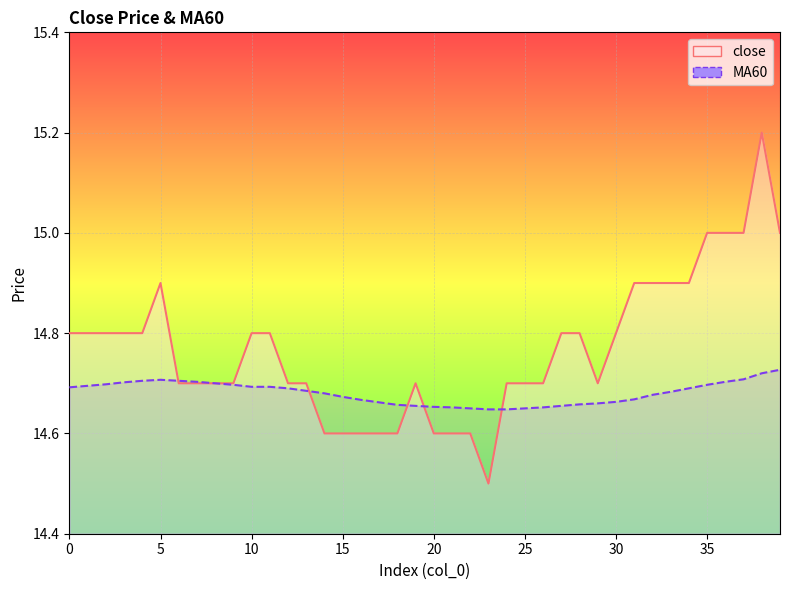

What is the difference between the second highest and second lowest values in the MA60 series?

0.1